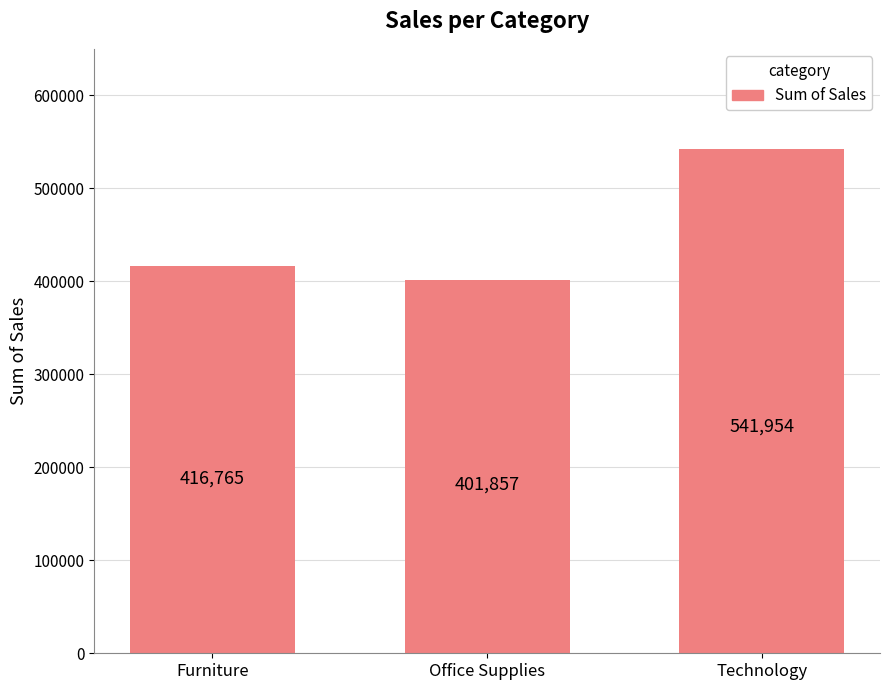

List the labels in order of value, smallest first.

Office Supplies, Furniture, Technology